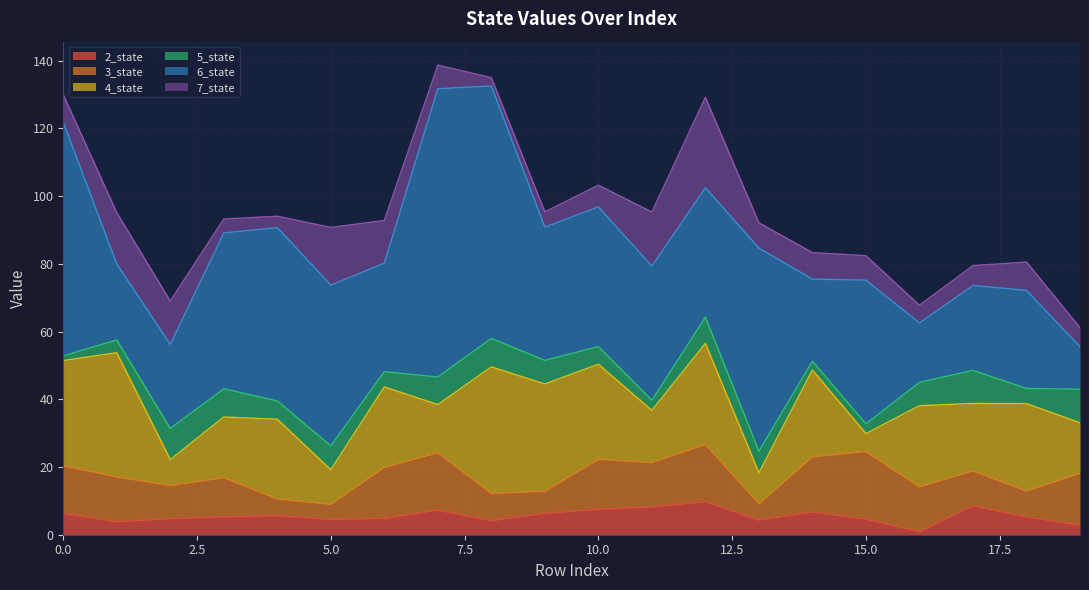

True or false: 7_state and 6_state cross at least once.

False